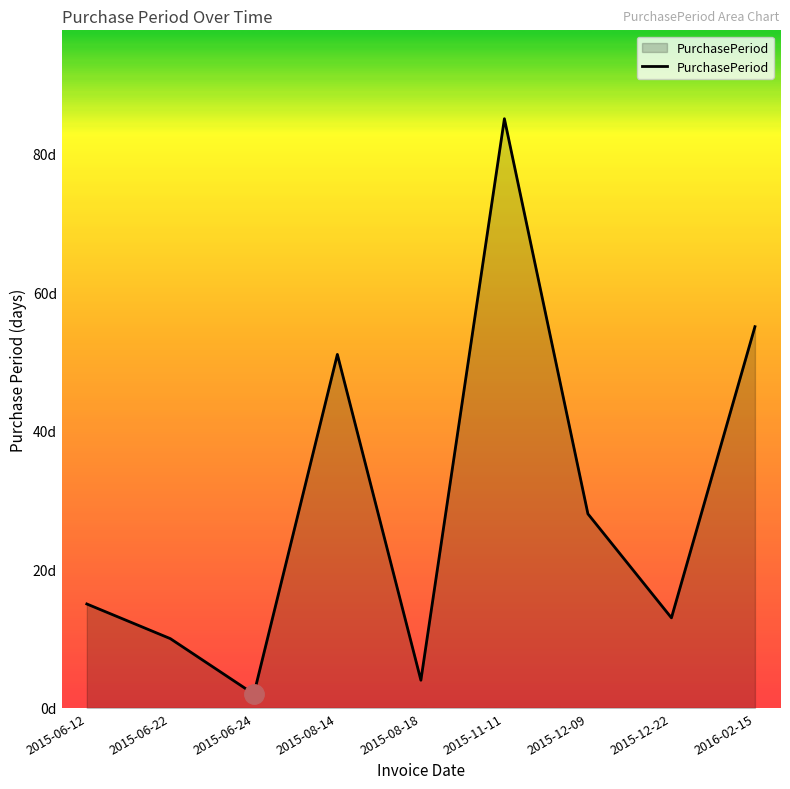

Reading left to right, extract all data points from this chart.

2015-06-12=15	2015-06-22=10	2015-06-24=2	2015-08-14=51	2015-08-18=4	2015-11-11=85	2015-12-09=28	2015-12-22=13	2016-02-15=55